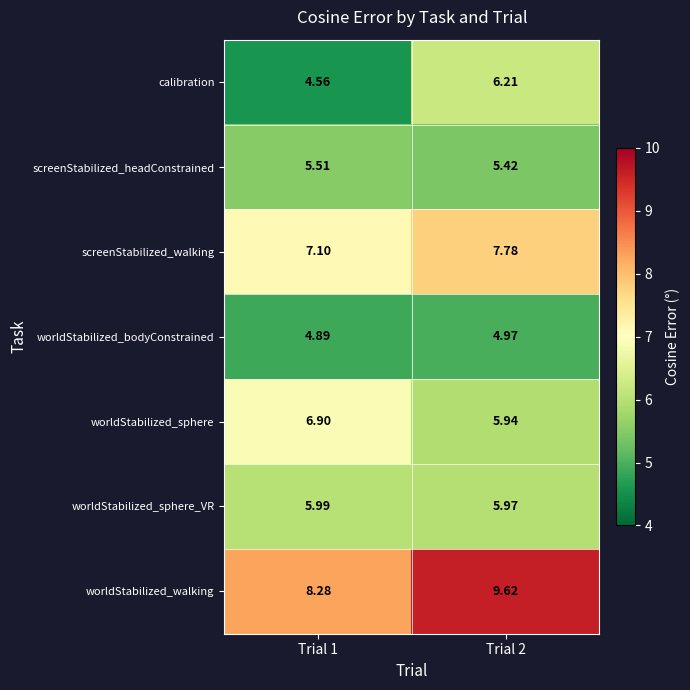

Which series has the largest total across all categories?

worldStabilized_walking